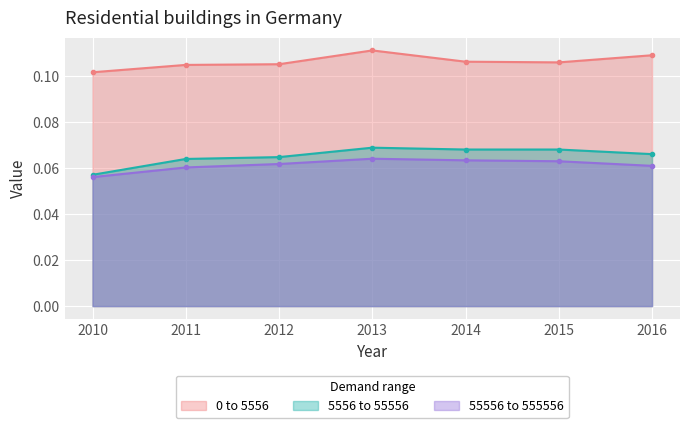

True or false: 5556 to 55556 has a value of 0.1 at 2014.

False